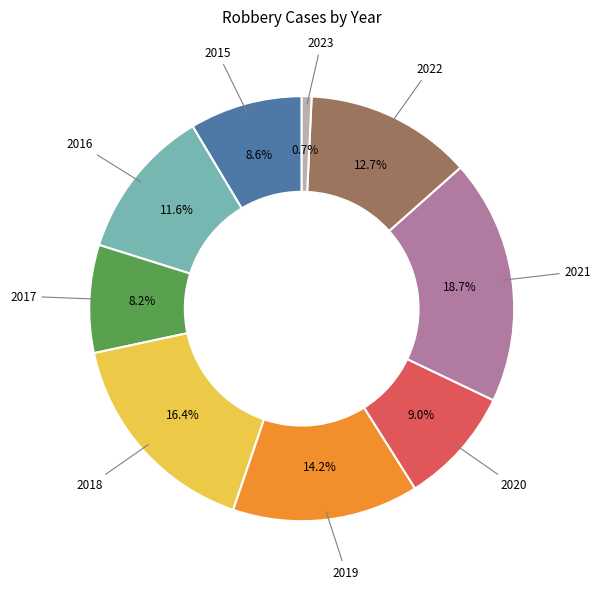

Do 2020 and 2018 together represent more than half of the pie?

No